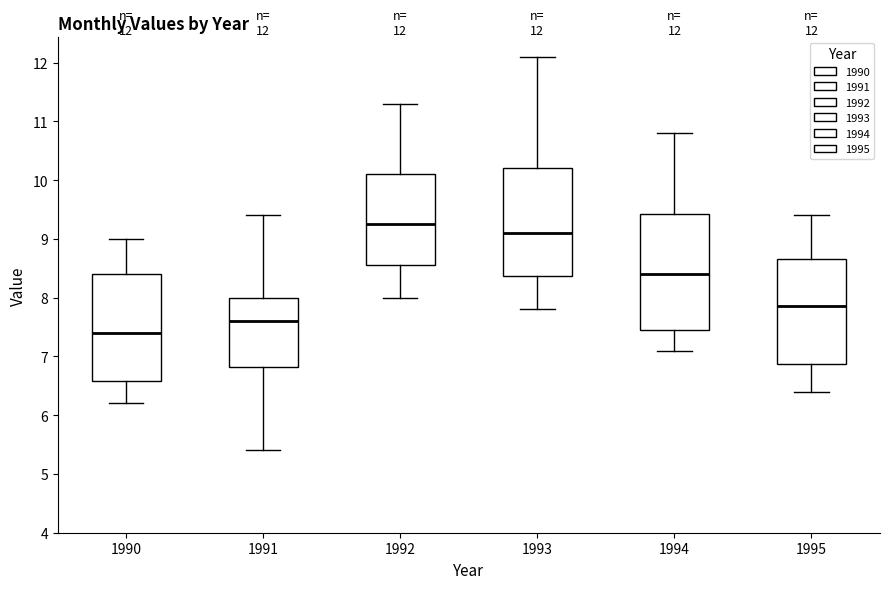

Which box is the tallest, from its lower edge to its upper edge?

1994